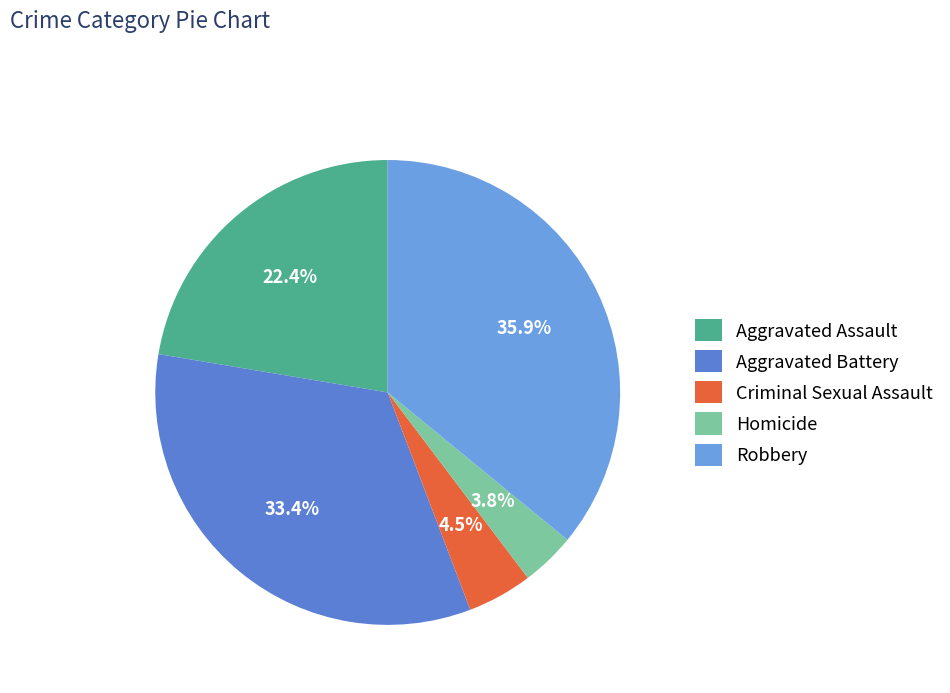

Is there any slice that represents more than half of the pie?

No